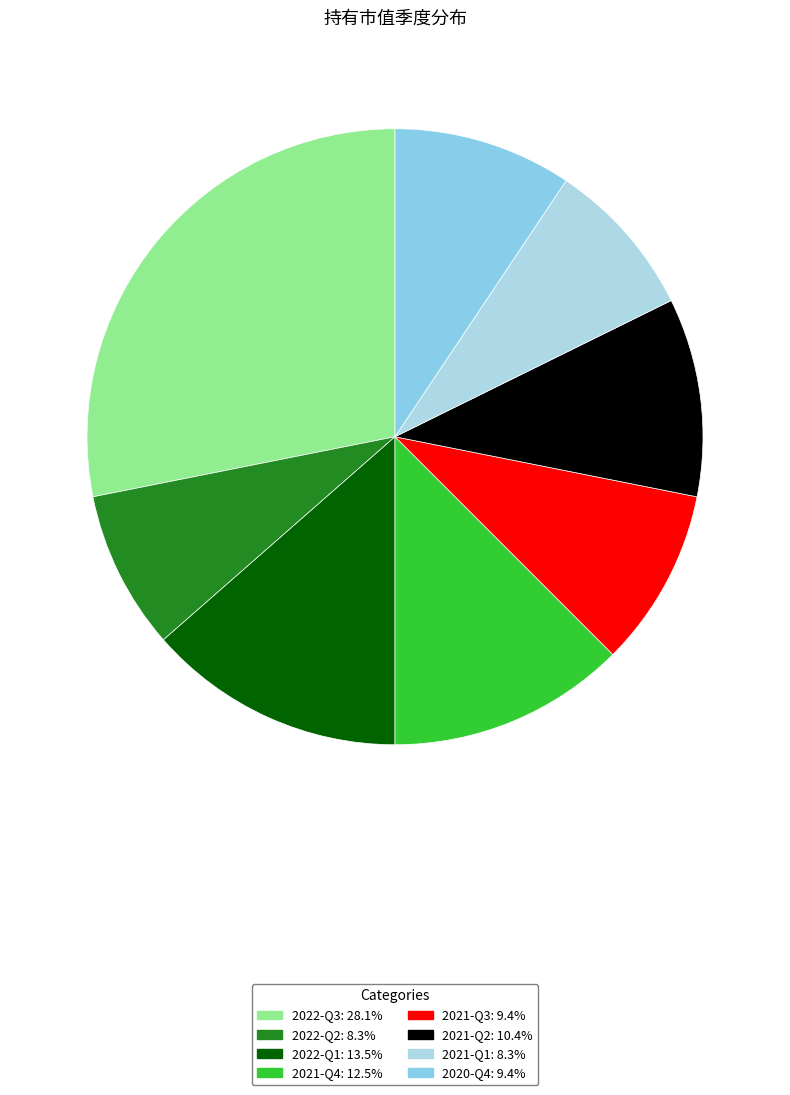

Is there a majority slice in this chart?

No